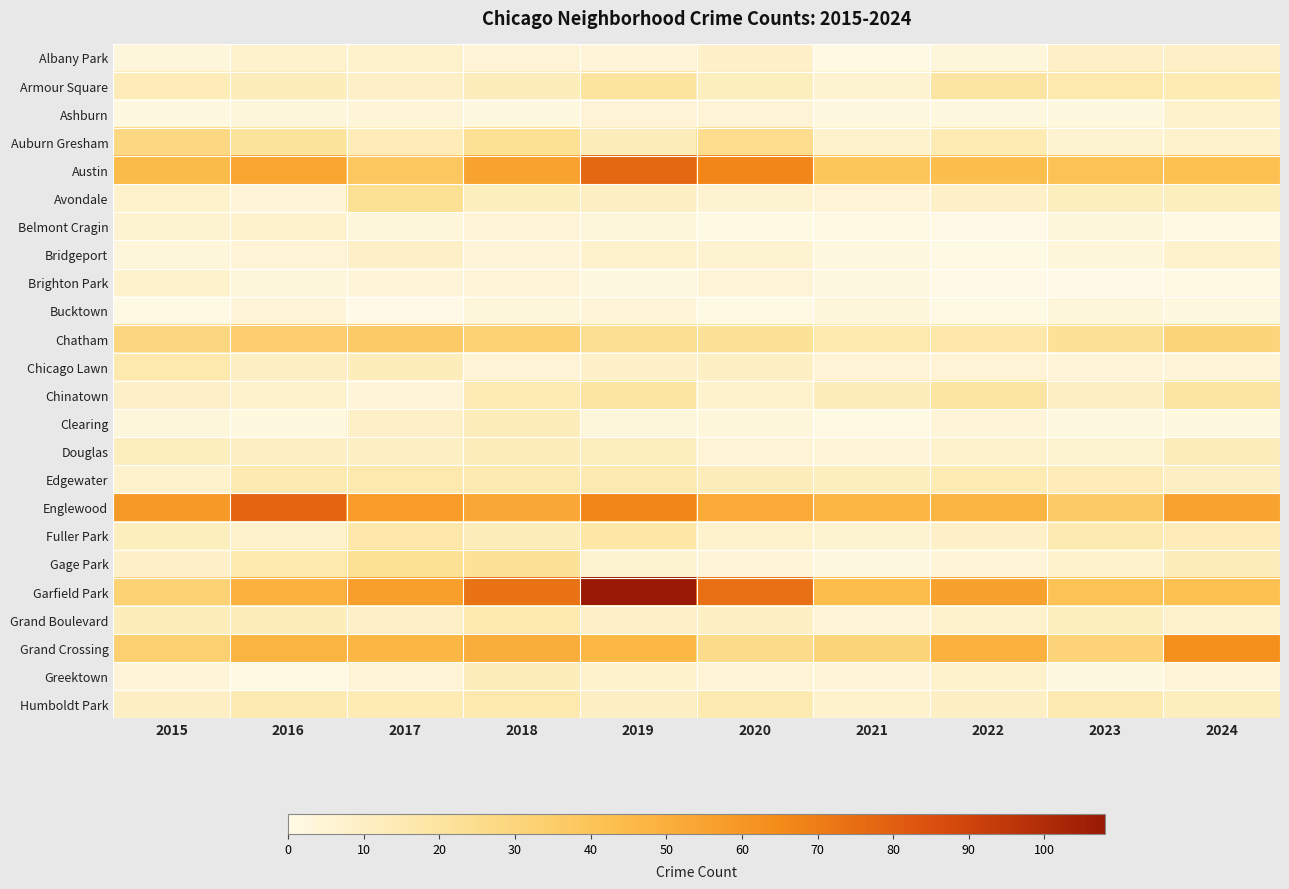

What is the spread (max minus min) of values at 2019?

106